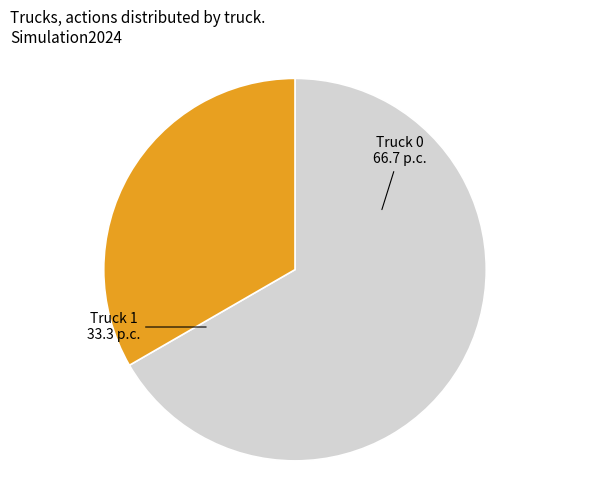

How many segments does this pie chart have?

2